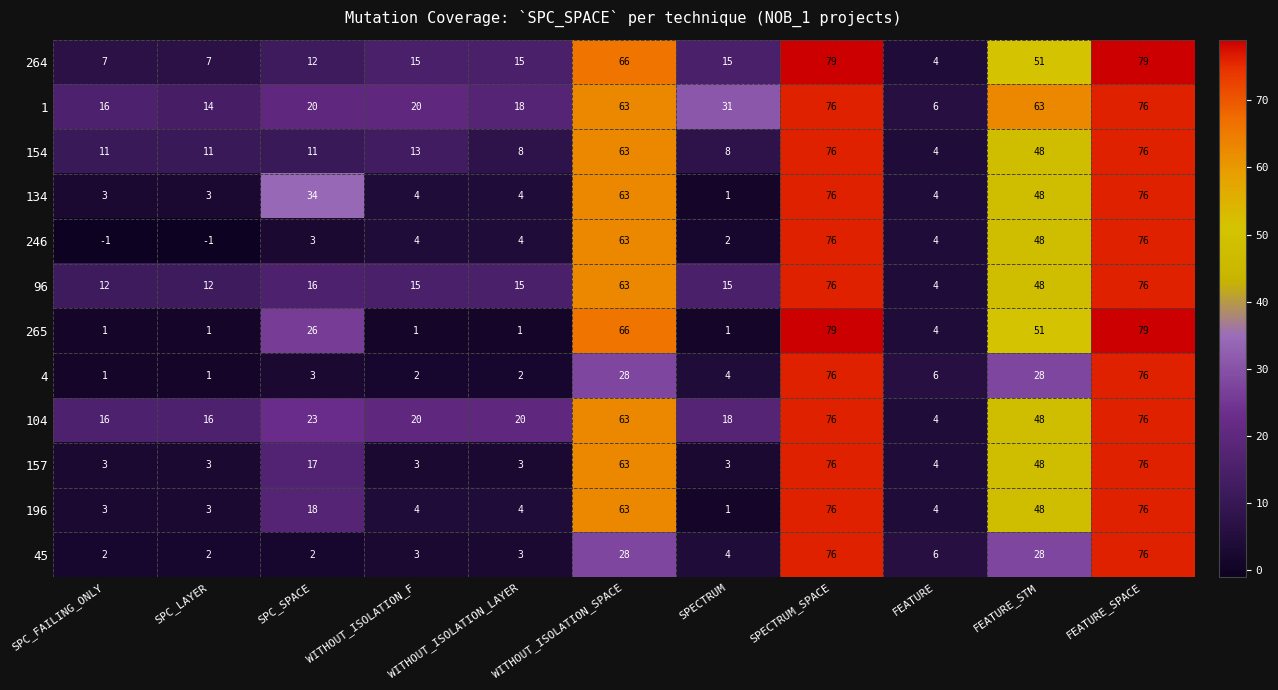

Which series has the largest range (max minus min)?

265